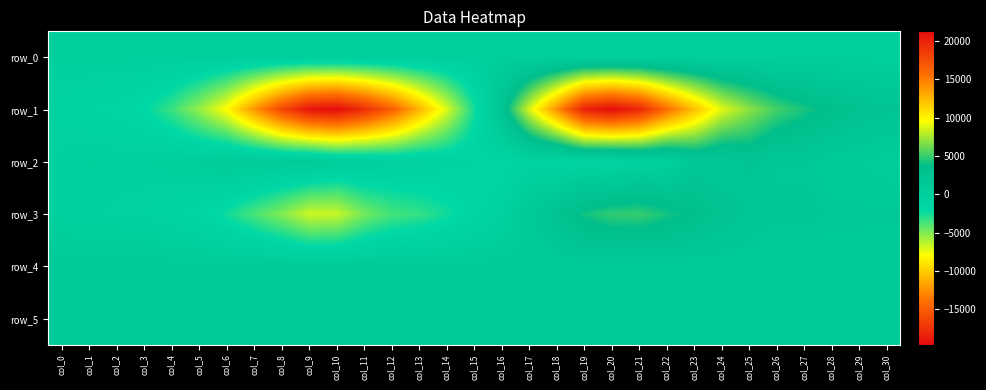

How many data points in row_3 are above -300?

15